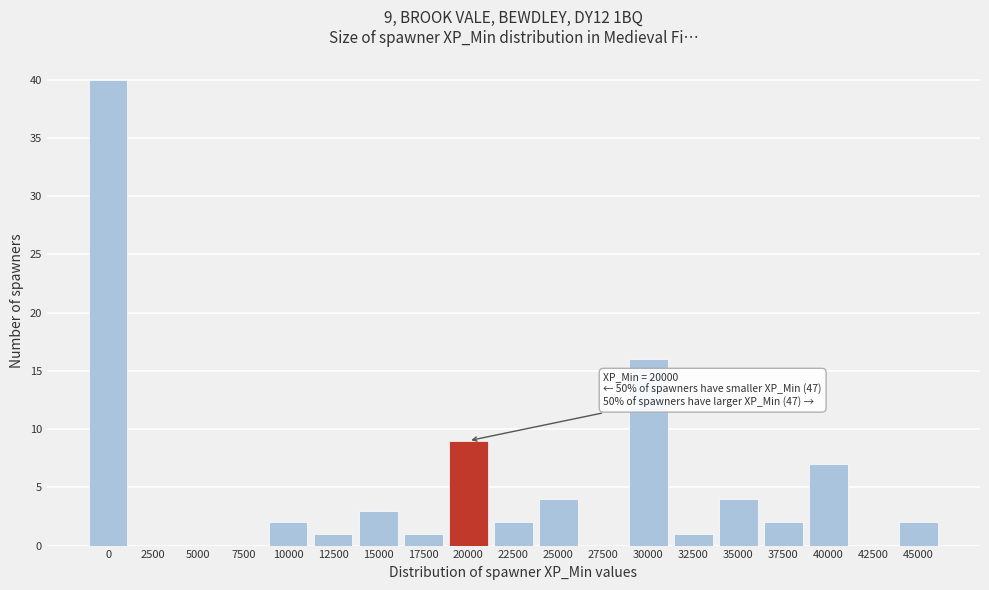

Reading left to right, extract all data points from this chart.

0=40	2500=0	5000=0	7500=0	10000=2	12500=1	15000=3	17500=1	20000=9	22500=2	25000=4	27500=0	30000=16	32500=1	35000=4	37500=2	40000=7	42500=0	45000=2